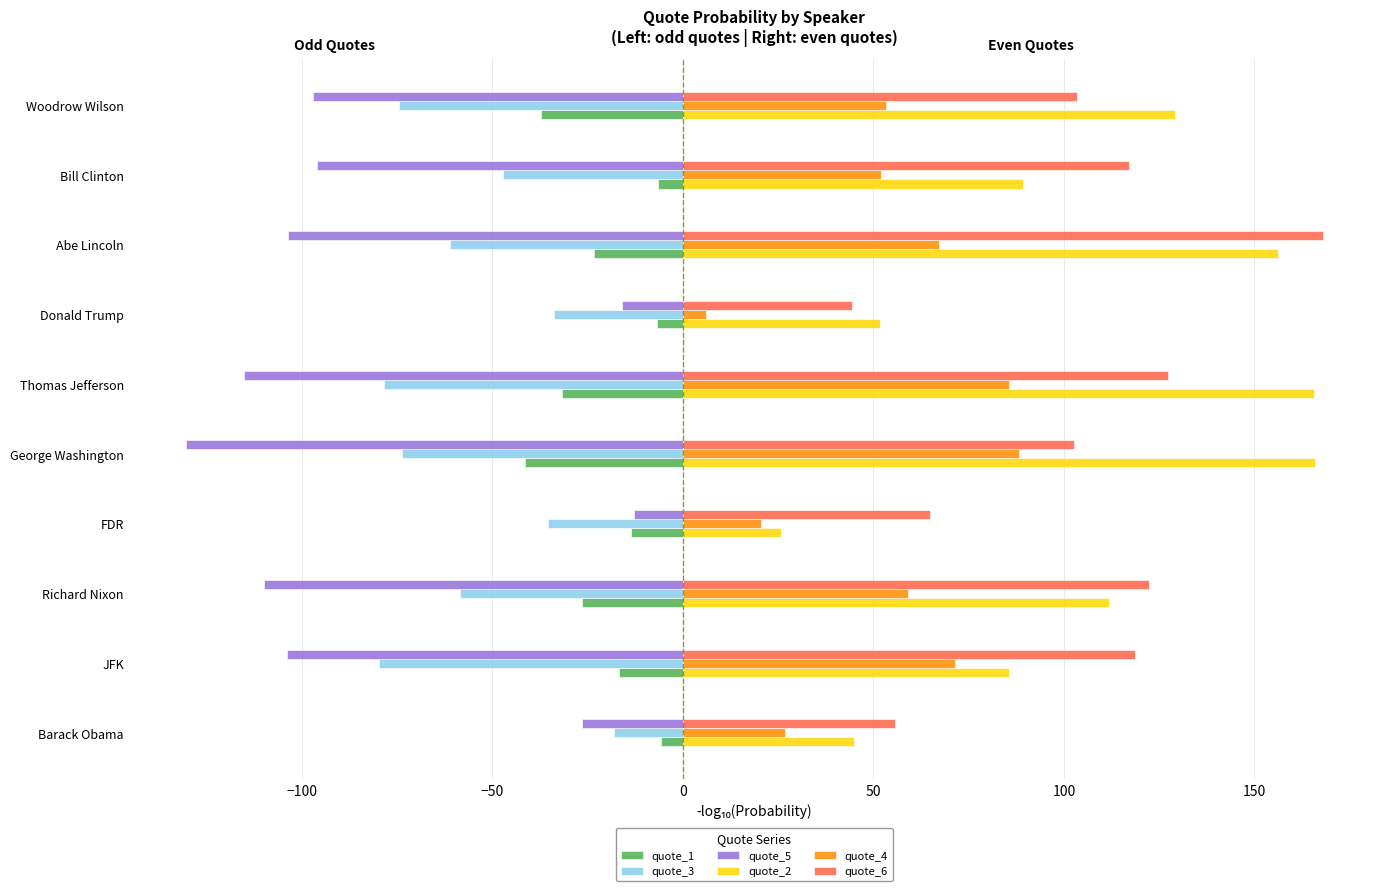

At which category is the sum across all series the highest?

Abe Lincoln